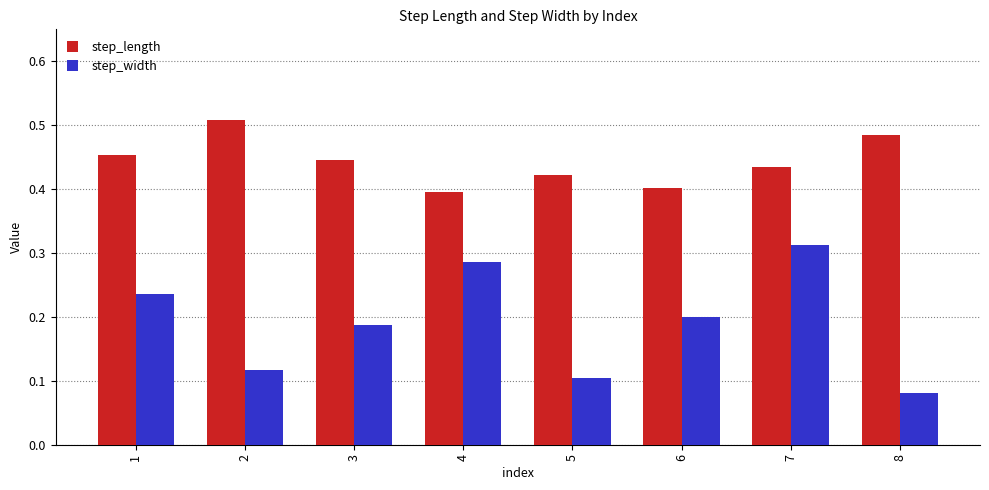

Rank the series at 3 from lowest to highest value.

step_width, step_length